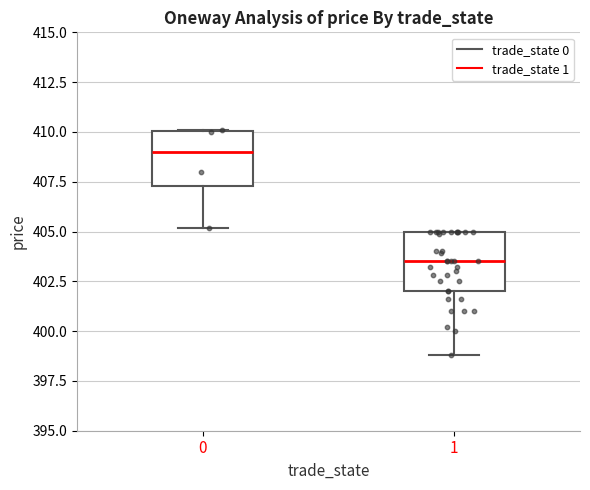

Which box has the lowest median line?

1